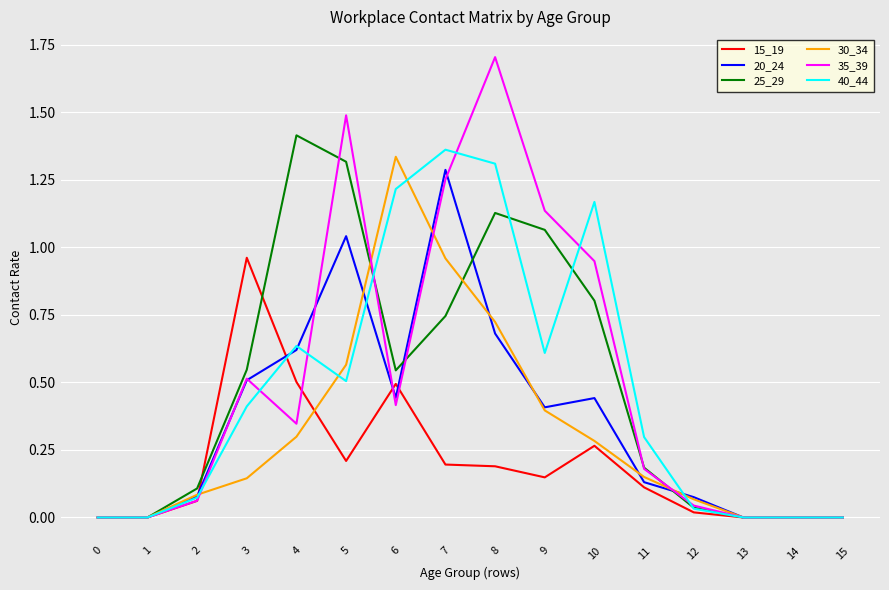

Is the value of 25_29 at 10 greater than the value of 15_19 at 5?

Yes